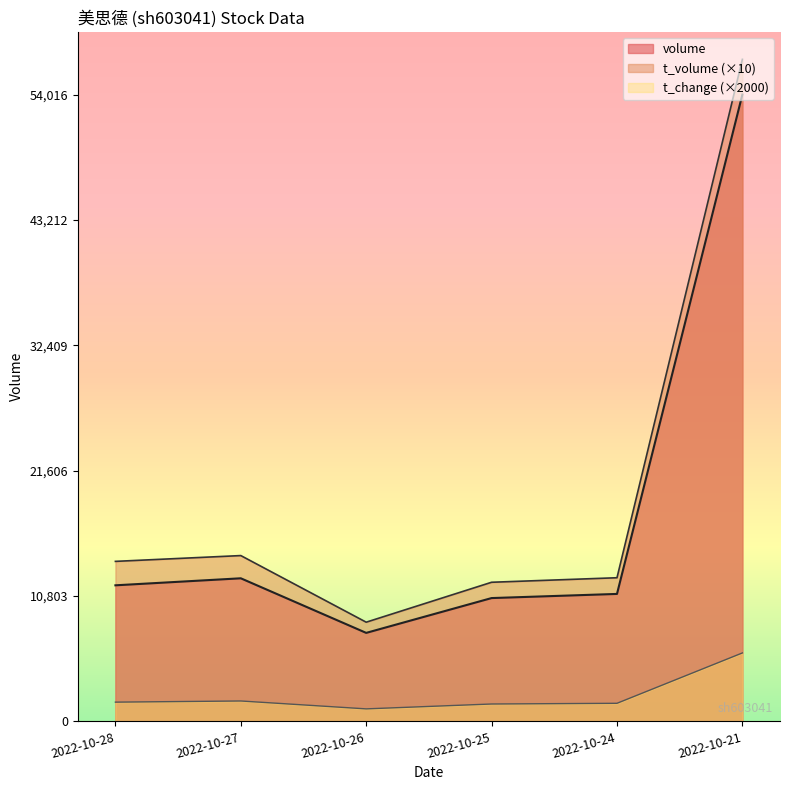

How many interior local valleys does the t_volume series have?

1